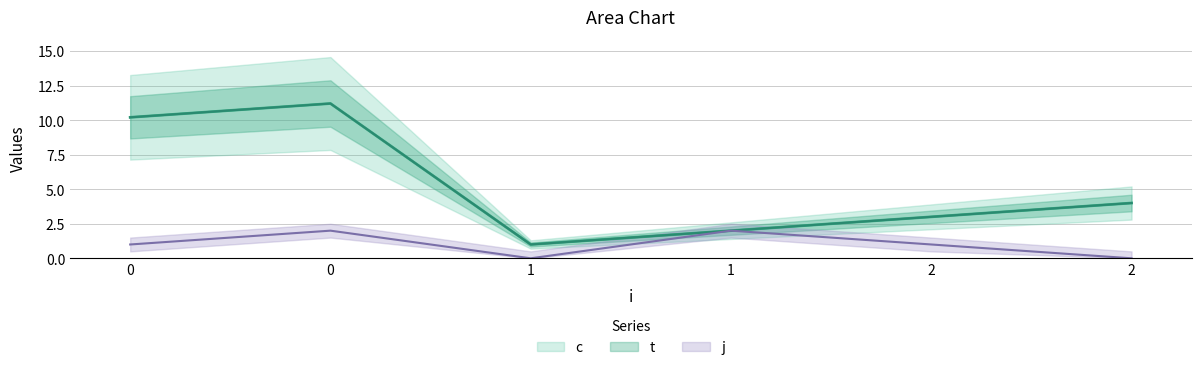

Rank the series at 2 from highest to lowest value.

c, t, j